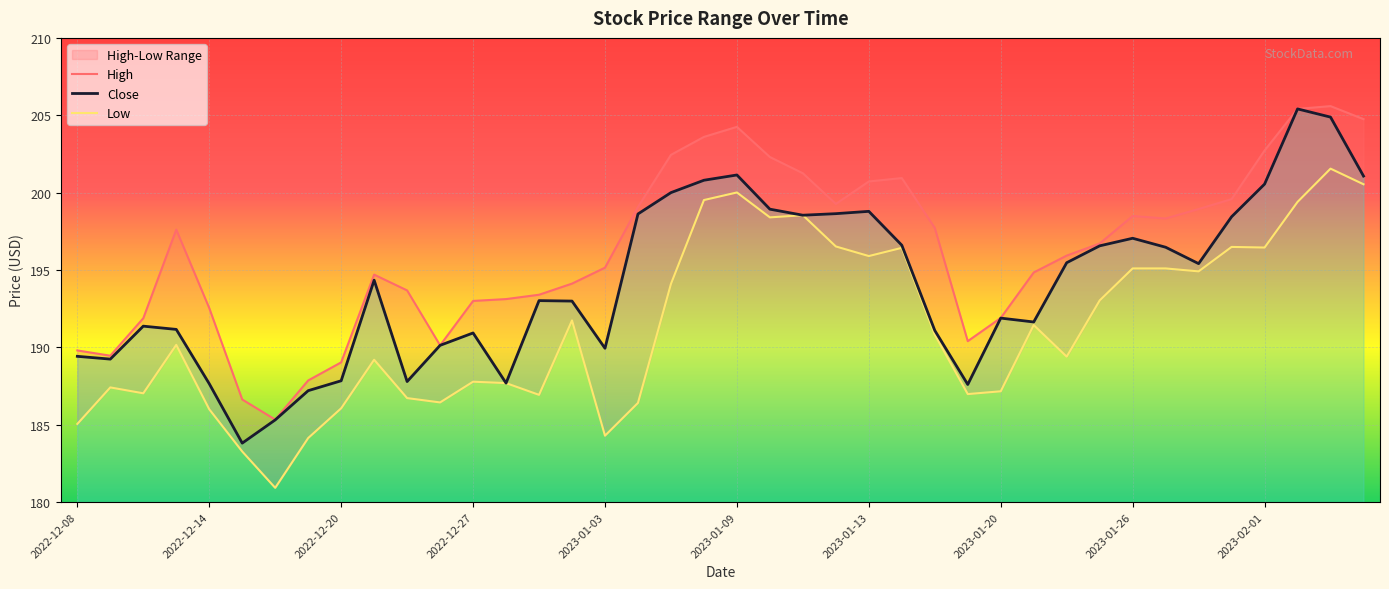

Rank the series at 2022-12-12 from highest to lowest value.

High, Close, Low